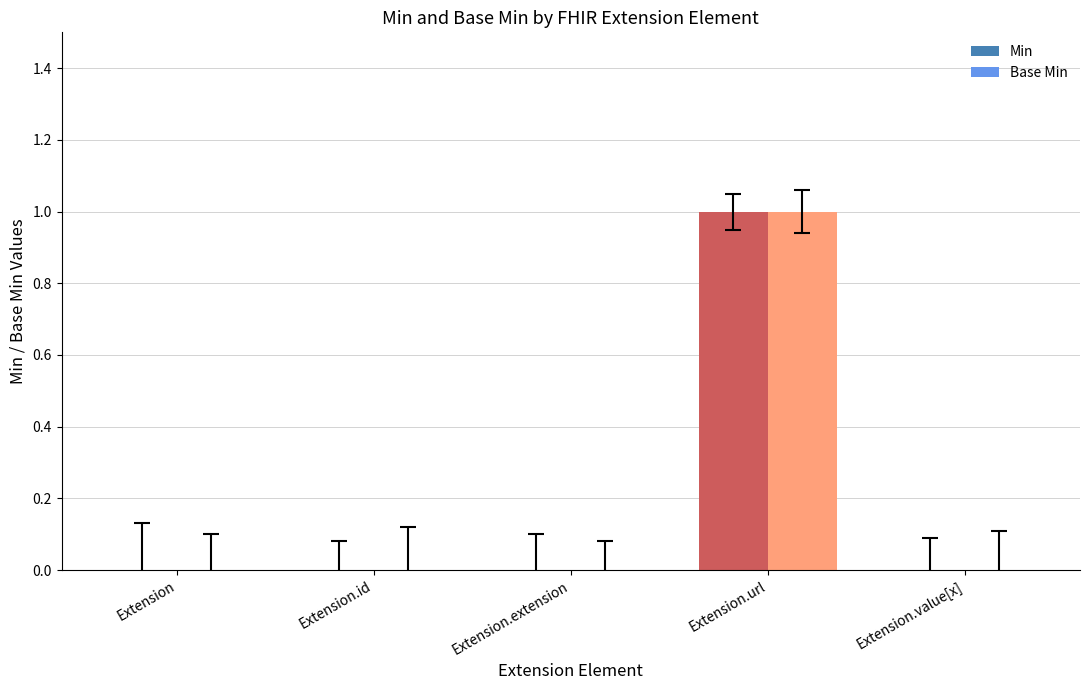

Reading left to right, what are all the values shown in this chart?

Min: Extension=0	Extension.id=0	Extension.extension=0	Extension.url=1	Extension.value[x]=0
Base Min: Extension=0	Extension.id=0	Extension.extension=0	Extension.url=1	Extension.value[x]=0